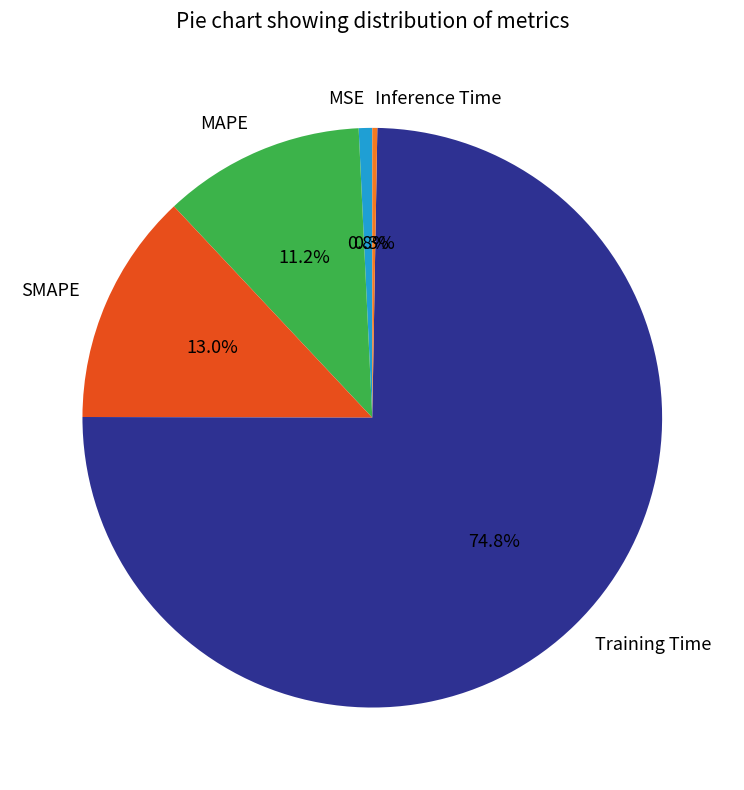

What percentage do SMAPE and Training Time together represent?

87.7%